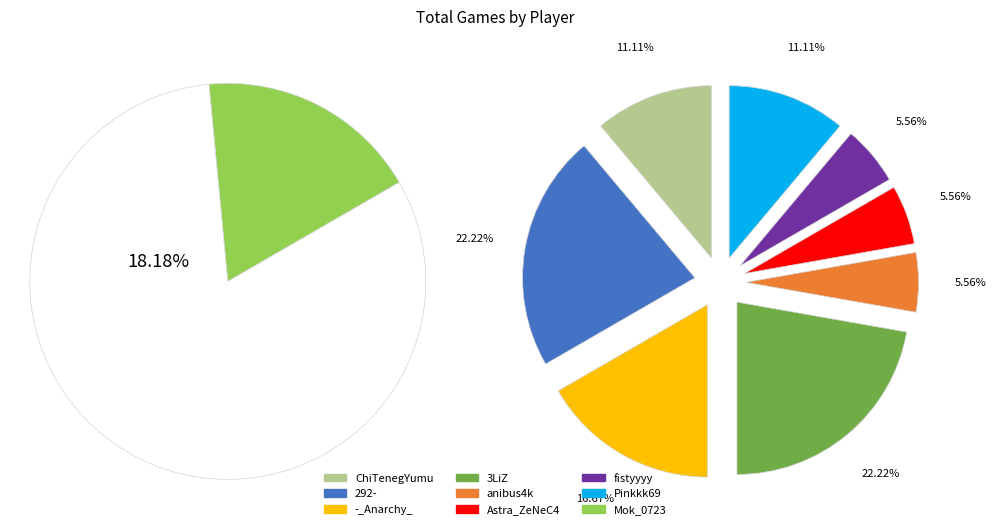

Is there a majority slice in this chart?

No